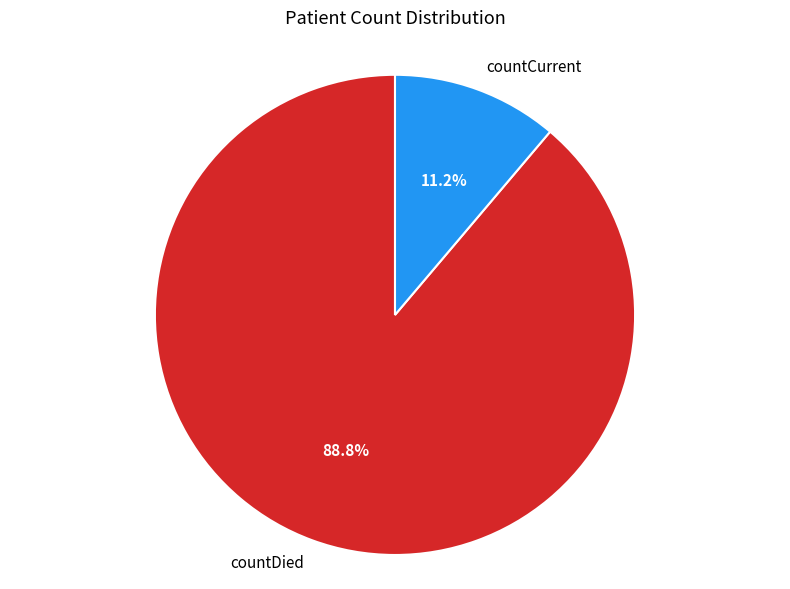

Is there any slice that represents more than half of the pie?

Yes